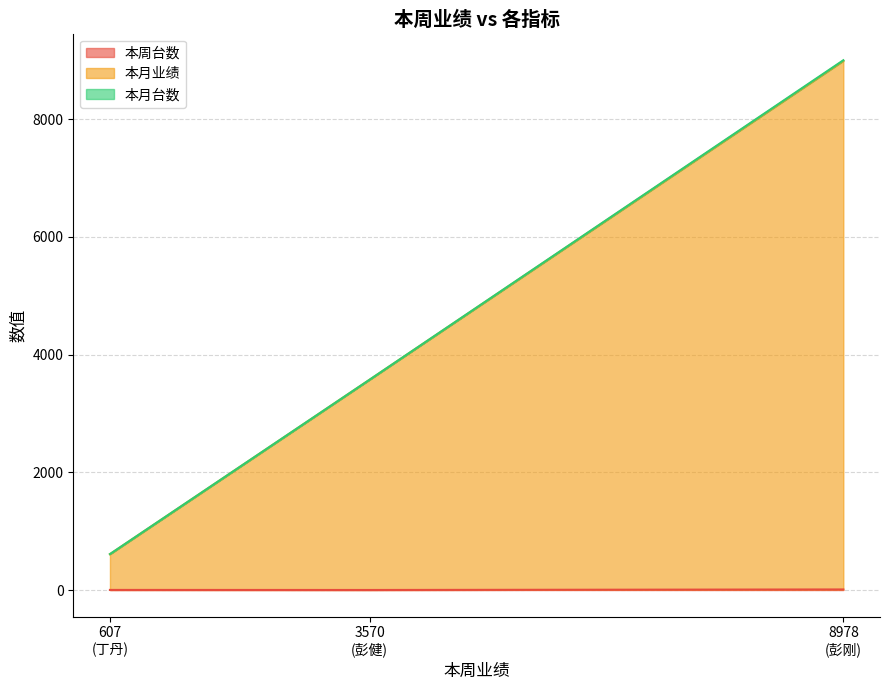

What is the average value of the 本周台数 series?

4